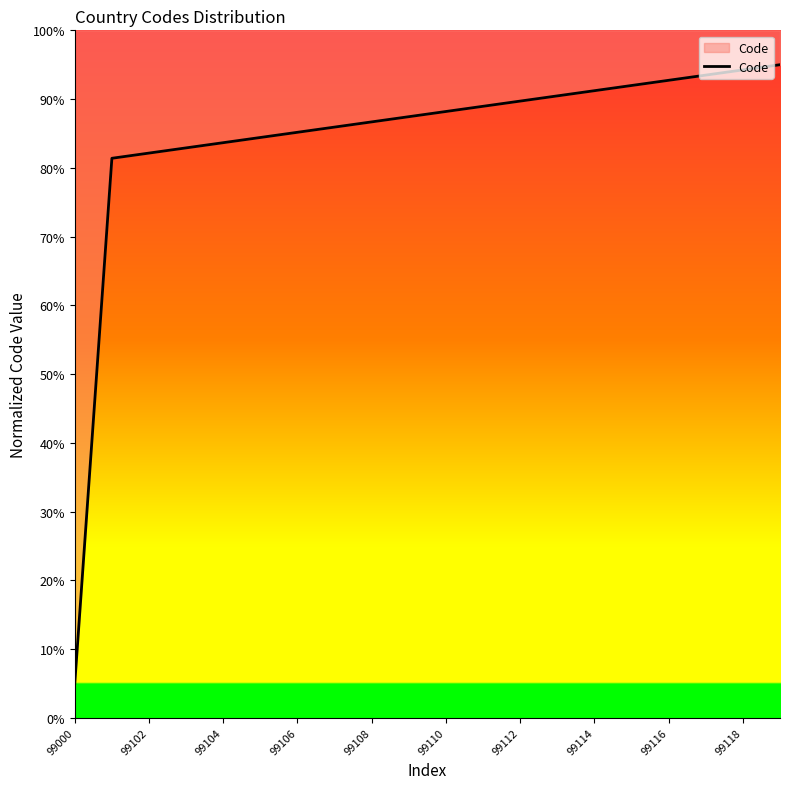

True or false: the data shows 119.4 at 99108.

False